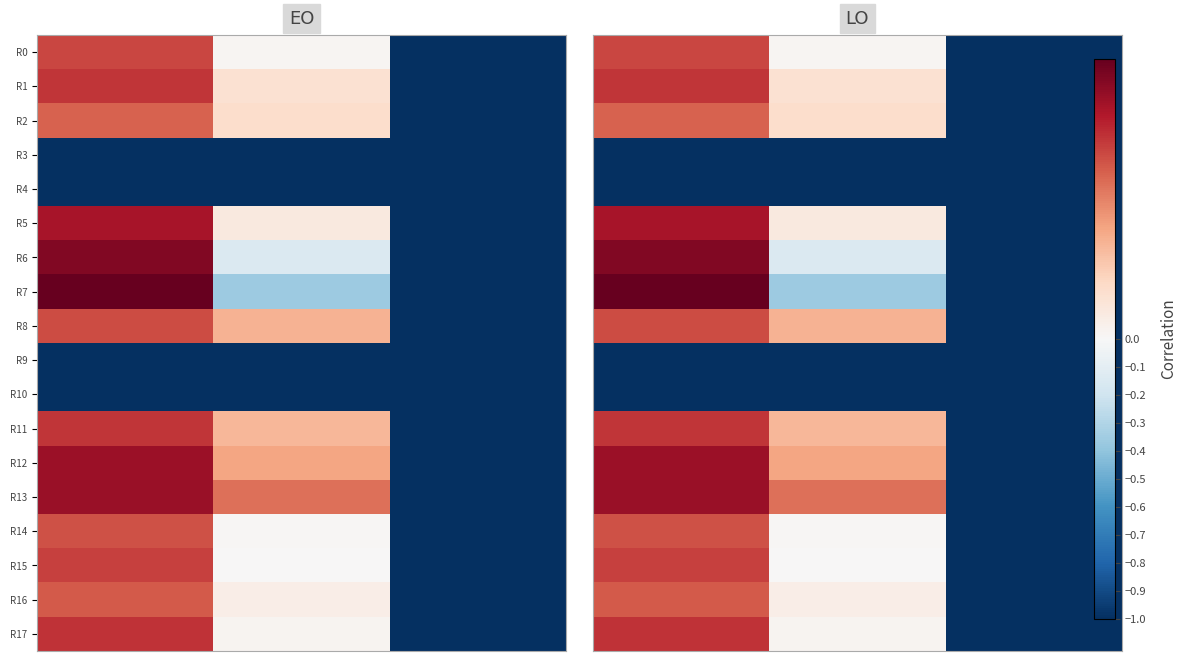

What is the difference between the highest and lowest values at 0?

2.0